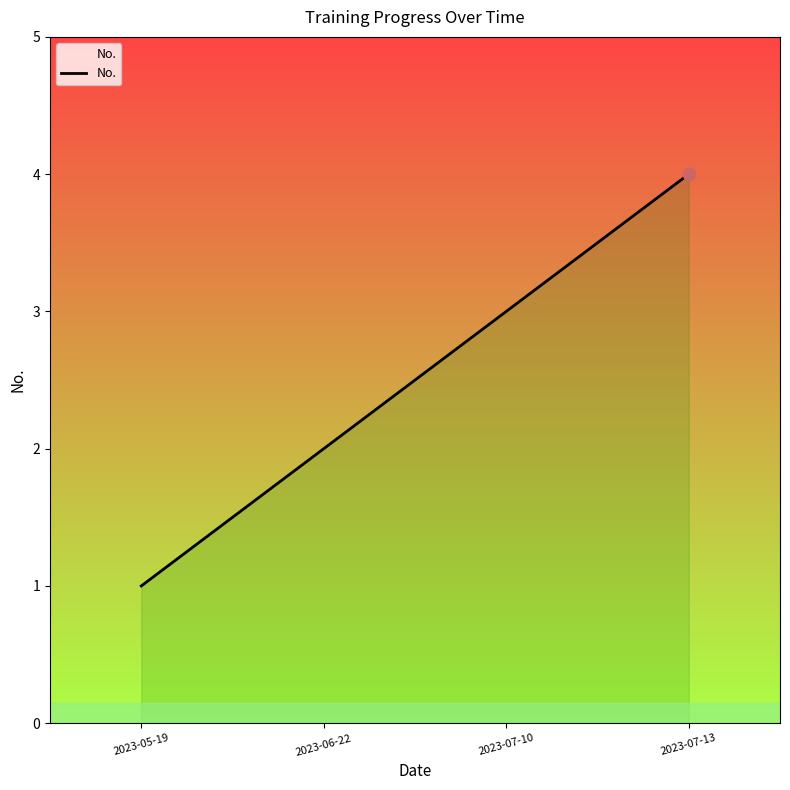

What is the change in value from 2023-05-19 to 2023-06-22?

+1